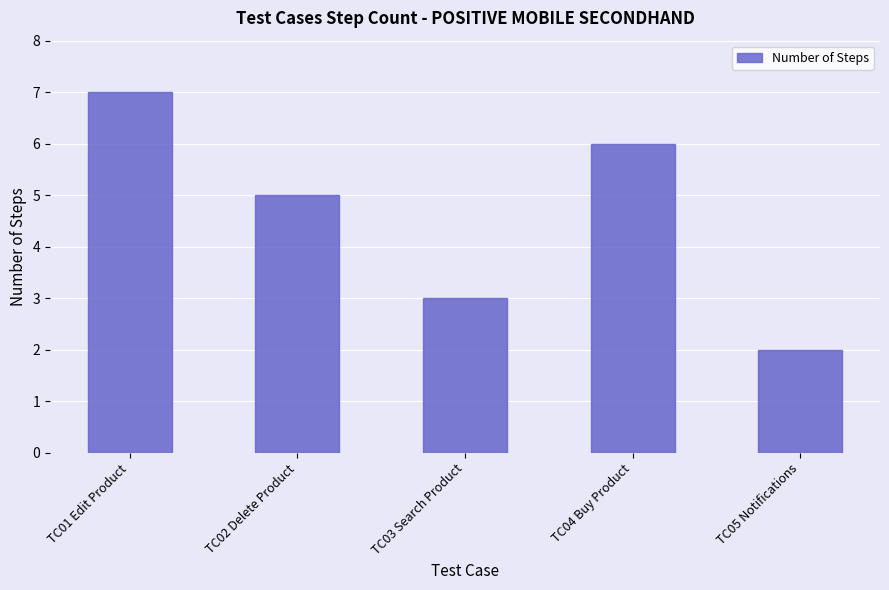

What is the label of the 5th bar from the left?

TC05 Notifications